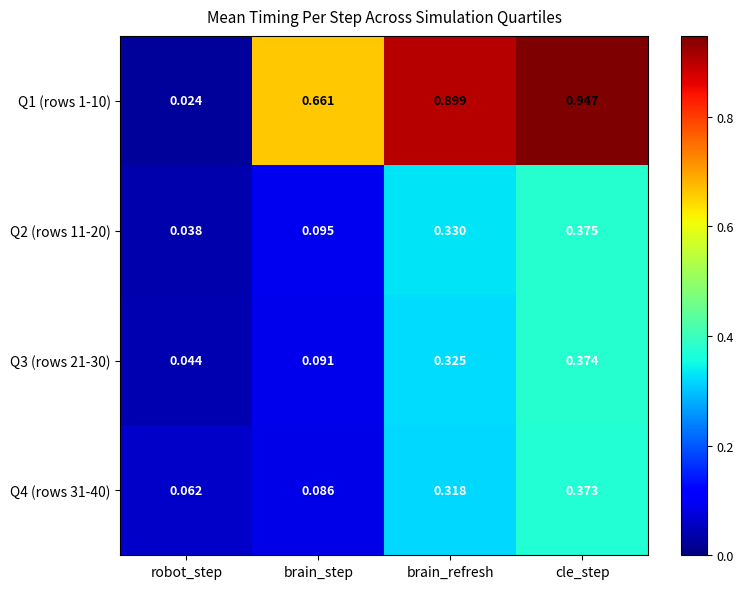

What is the difference between the highest and lowest values at brain_step?

0.6